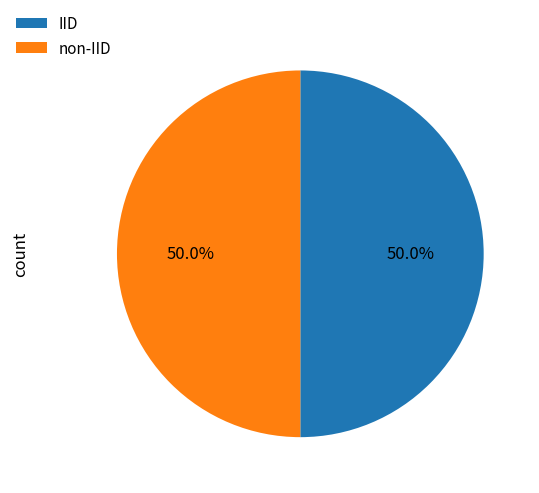

Combined, what portion of the pie is non-IID and IID?

100.0%